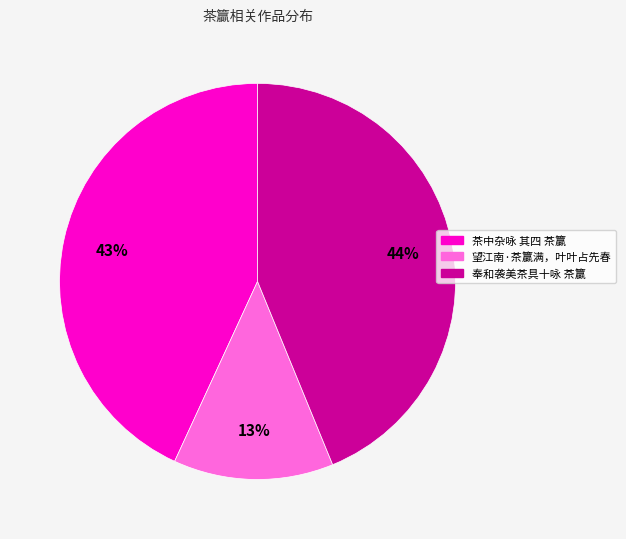

True or false: 茶中杂咏 其四 茶籯 accounts for 43% of the total.

True